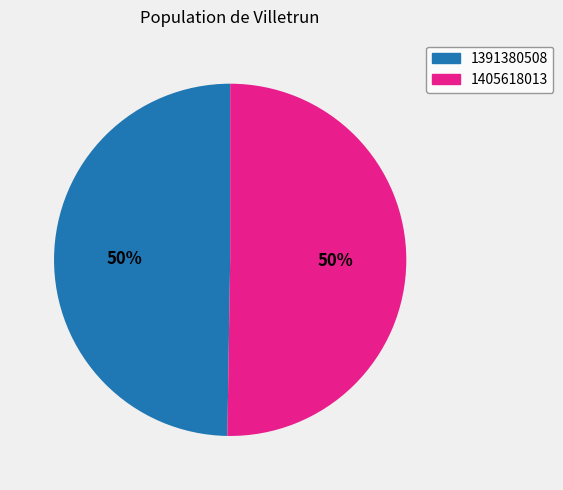

True or false: 1405618013 accounts for 50% of the total.

True